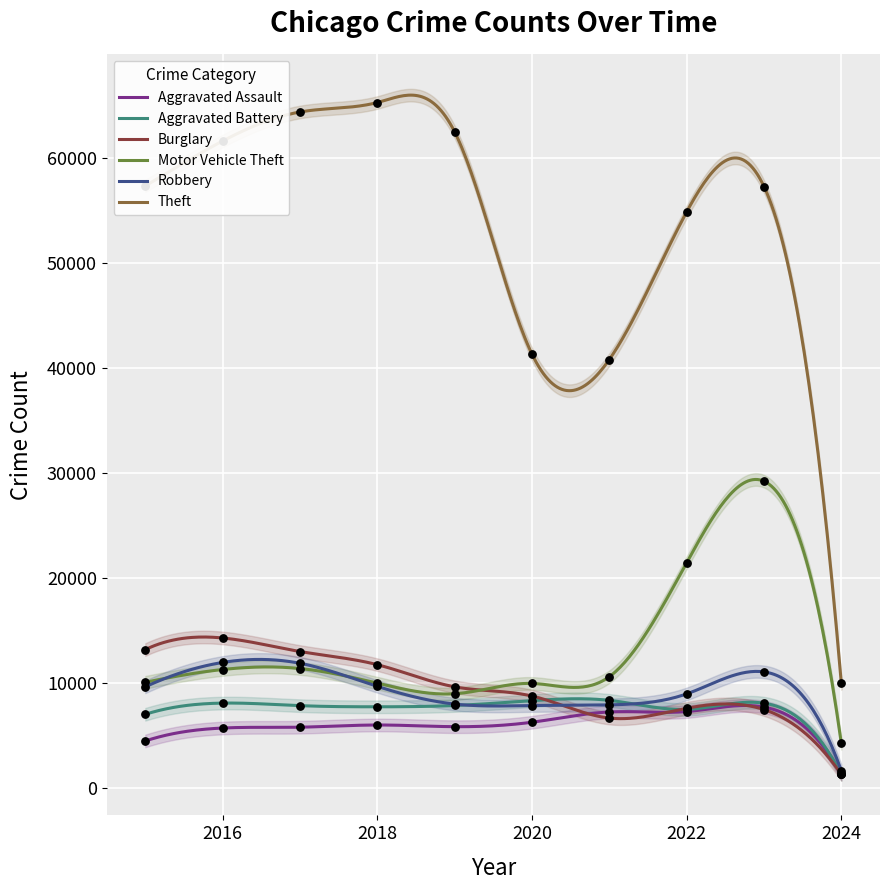

Which series contains the highest Y value?

Theft